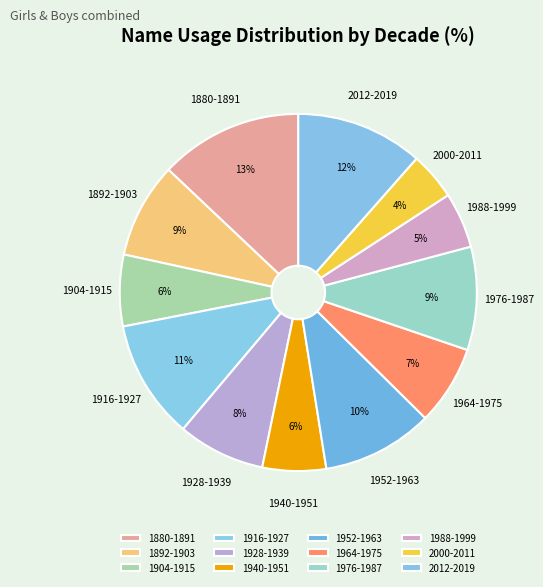

To the nearest percent, what is the difference between the 1880-1891 and 1976-1987 slice percentages?

4%